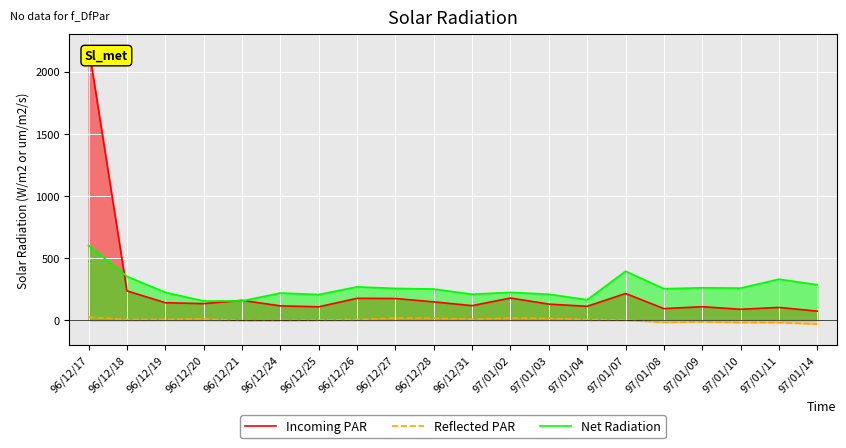

What is the average value of the Net Radiation series?

262.2